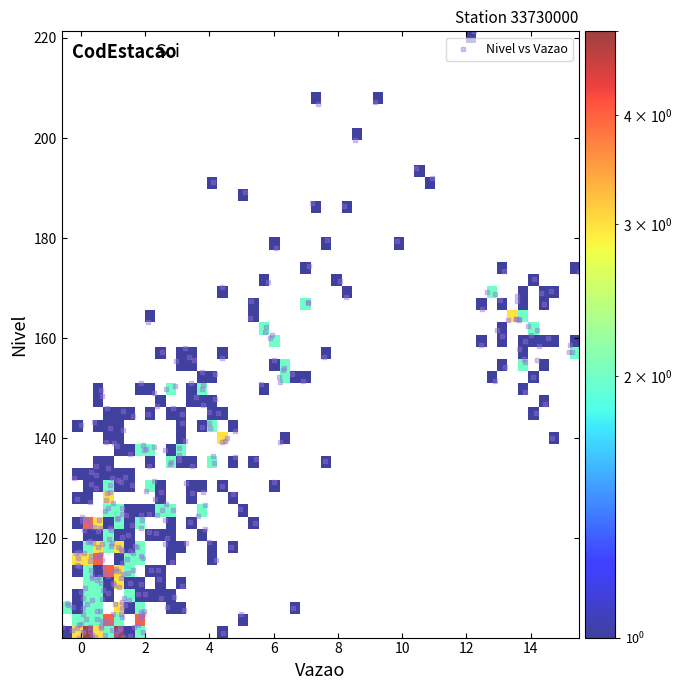

What is the range of Y values (max minus min)?

121.2